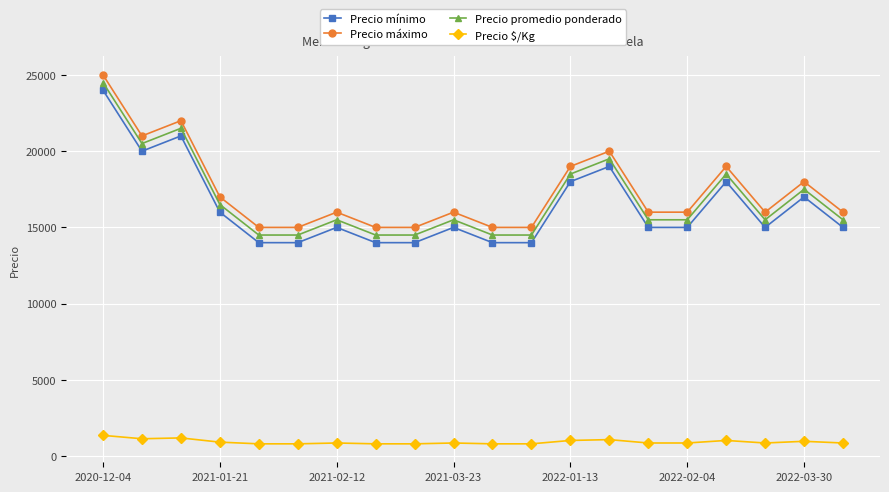

How many series are shown in this chart?

4